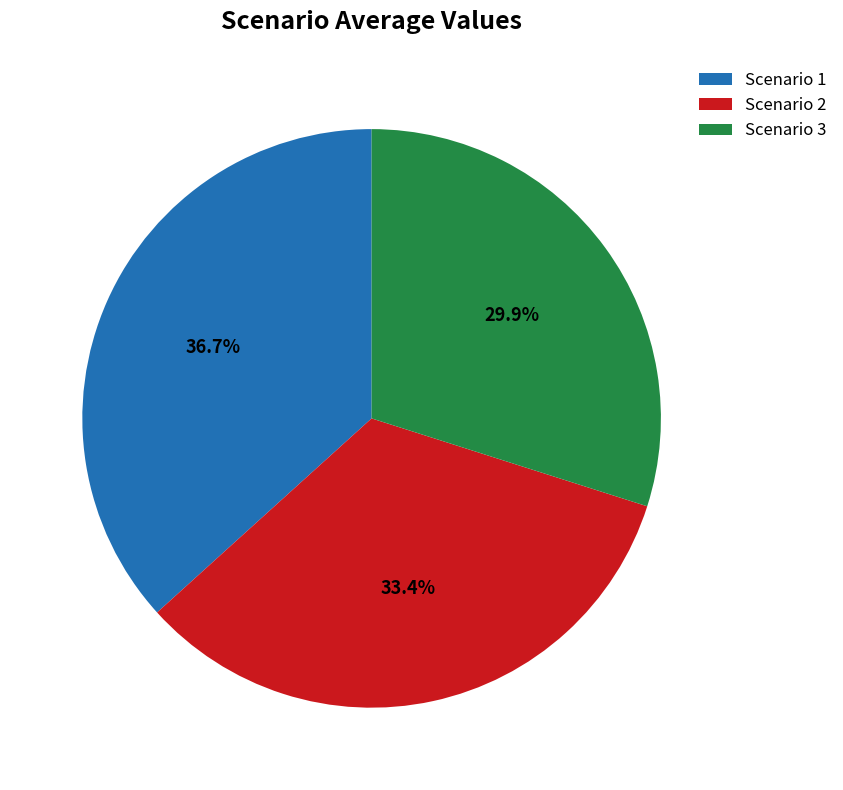

True or false: Scenario 2 accounts for 42% of the total.

False